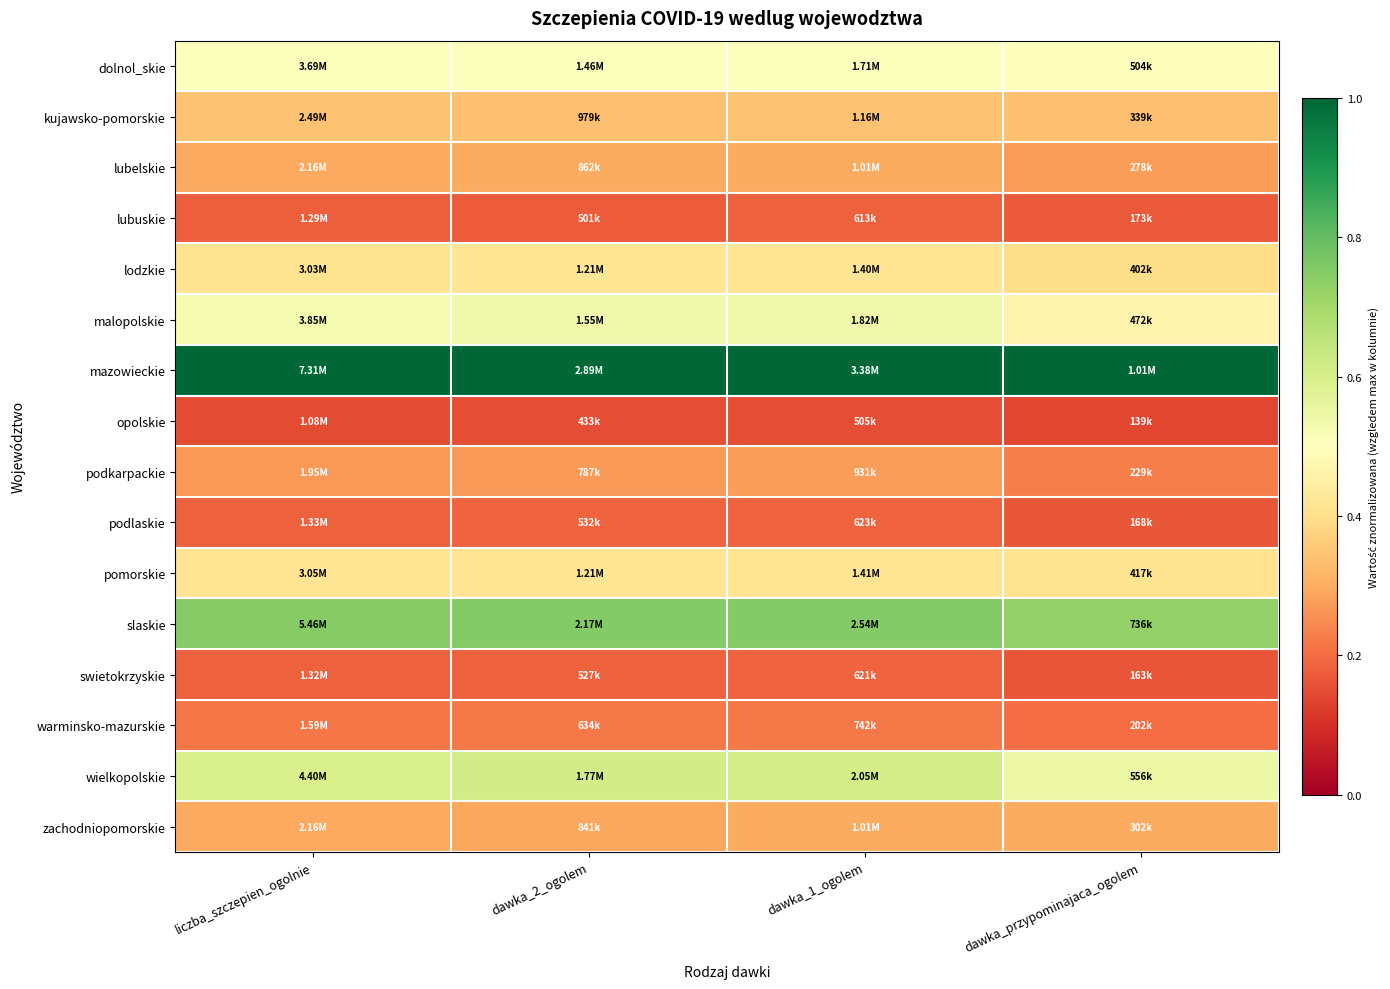

What is the minimum value shown in the chart?

0.1